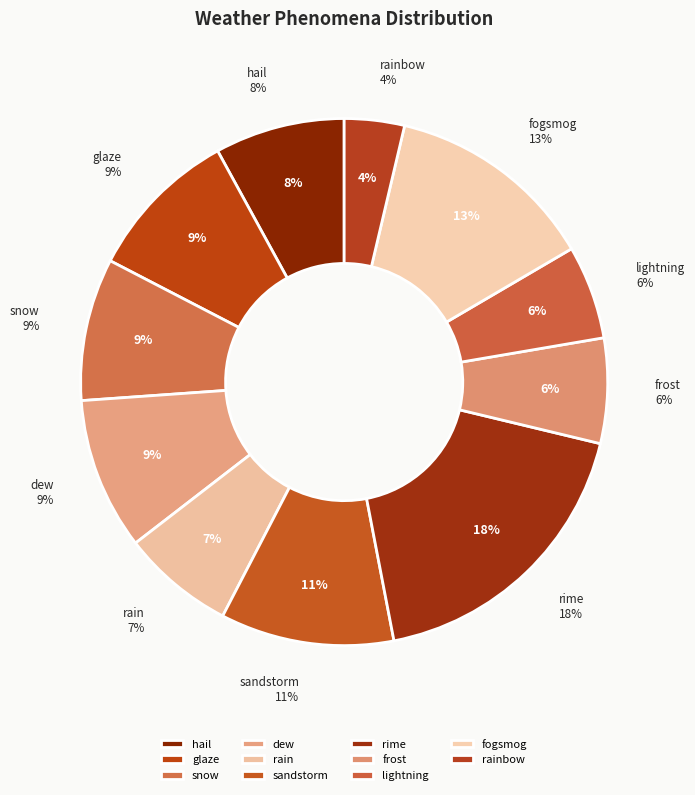

Is the sum of glaze and fogsmog greater than half?

No